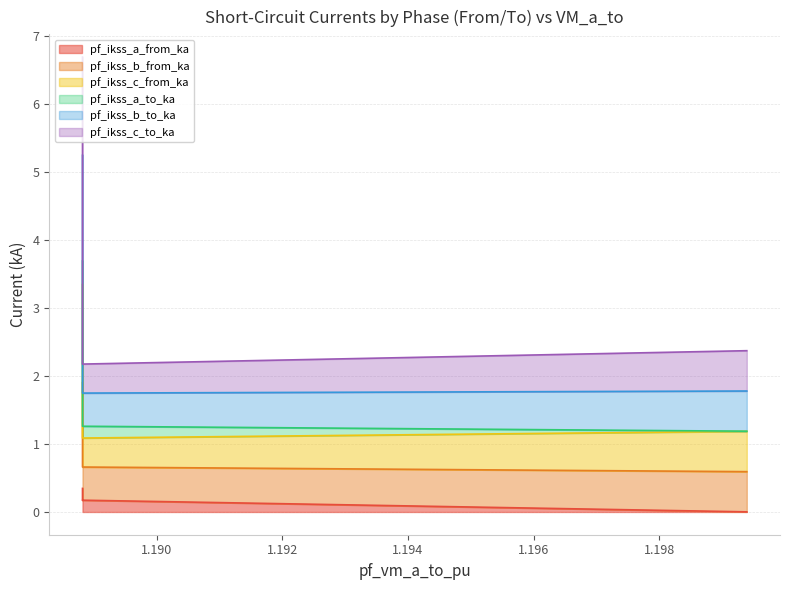

What is the maximum value shown in the chart?

6.7